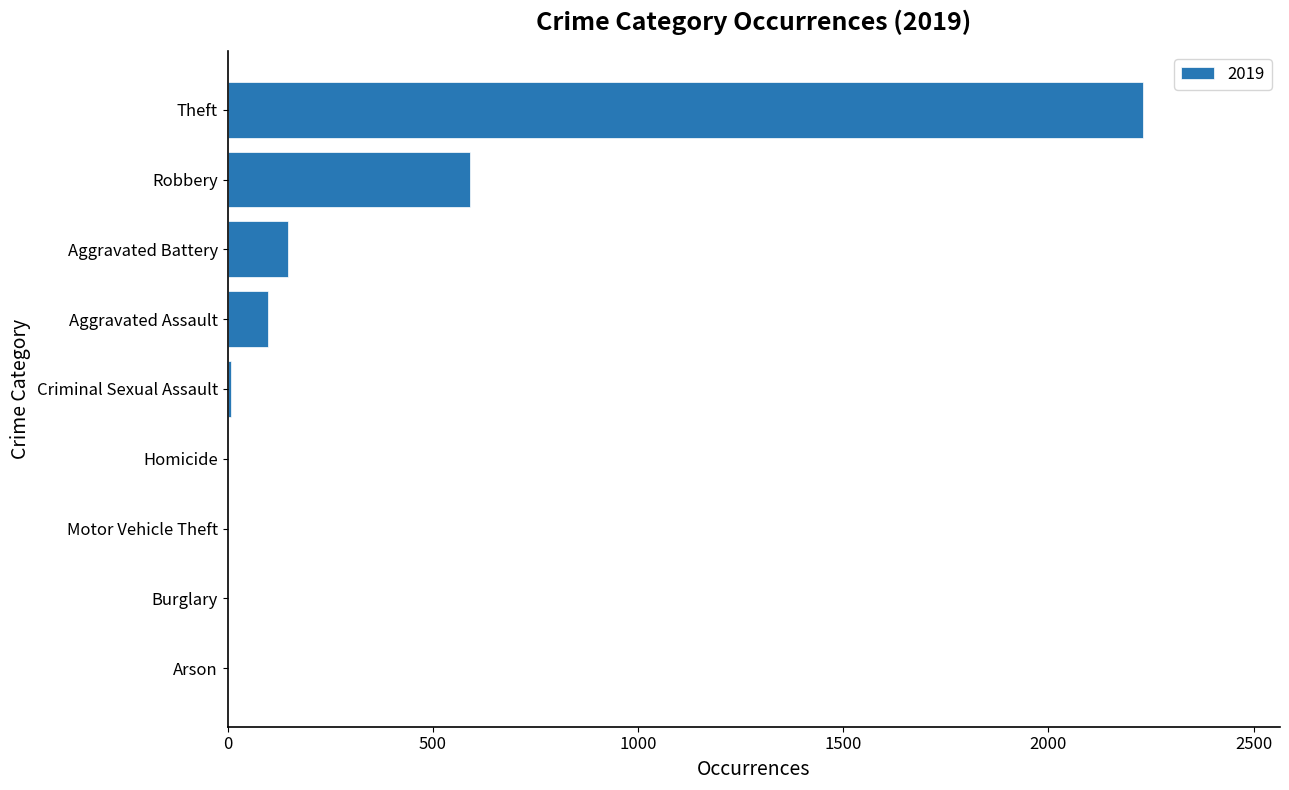

At which label is the value closest to 1115?

Robbery